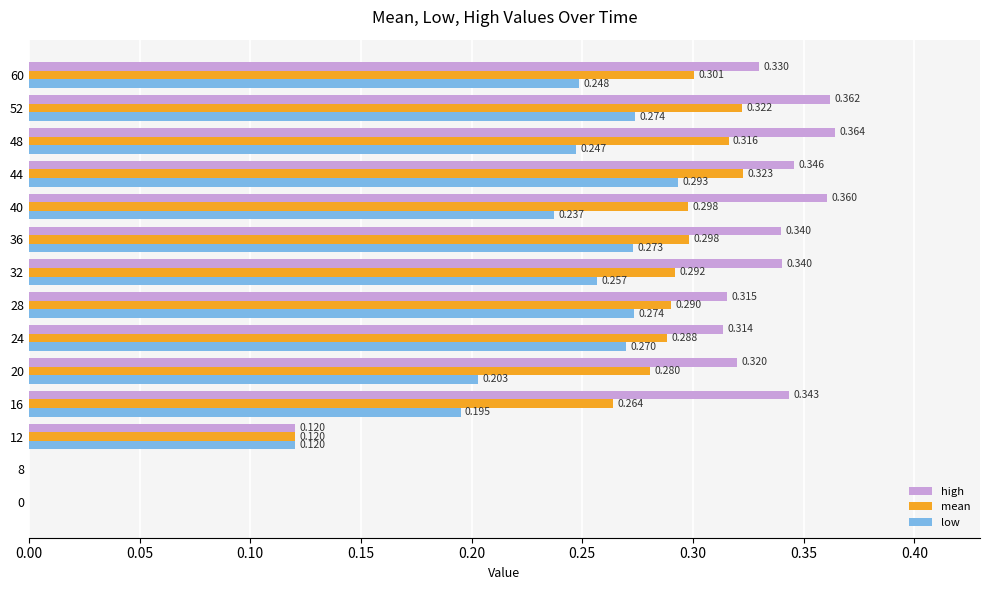

How many values in the low series exceed 0?

12